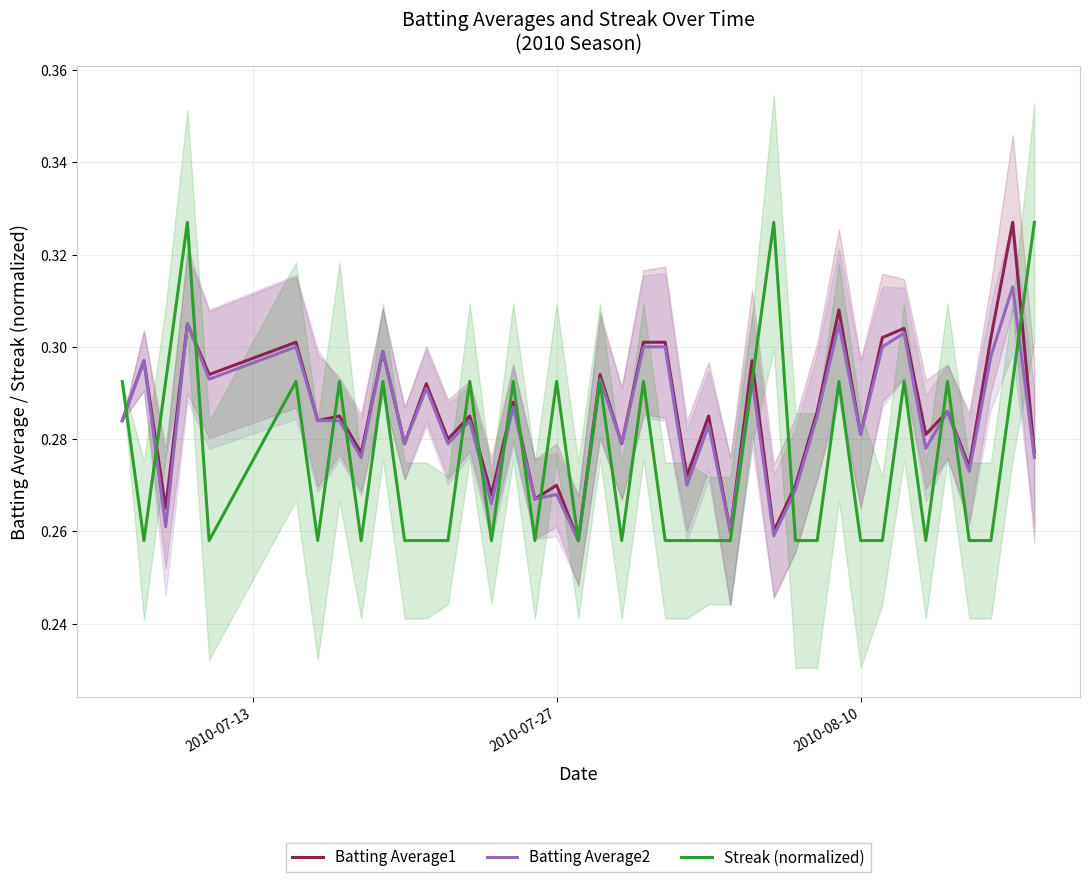

What is the value of the Batting Average1 point at the 10th from the left?

0.3